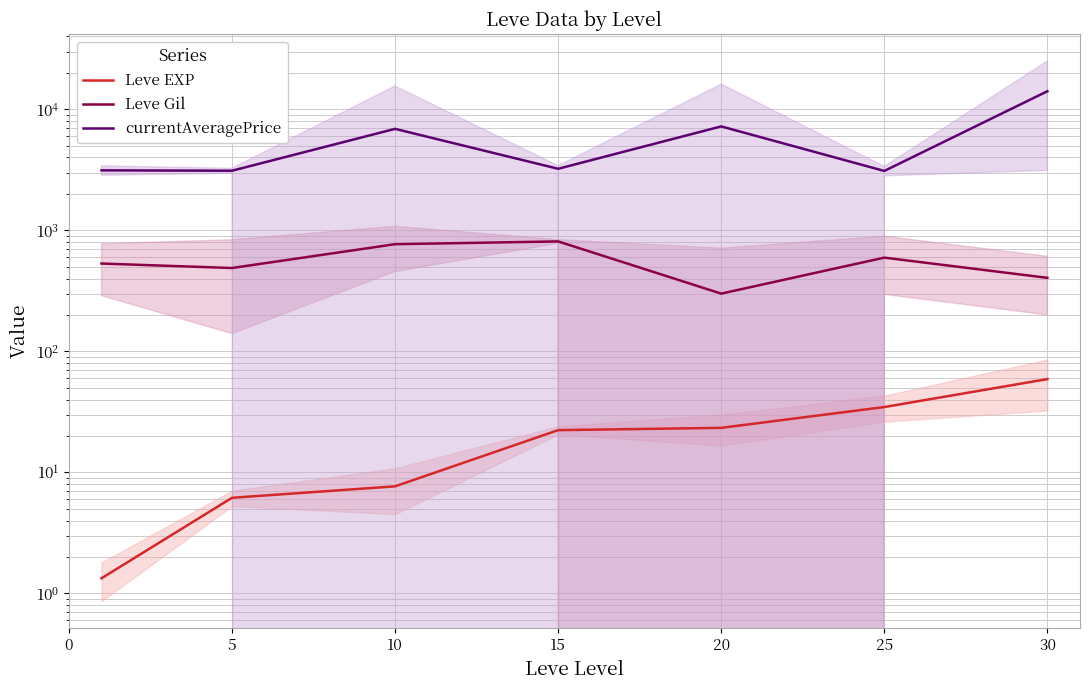

Does the chart display data point markers on the line(s)?

No